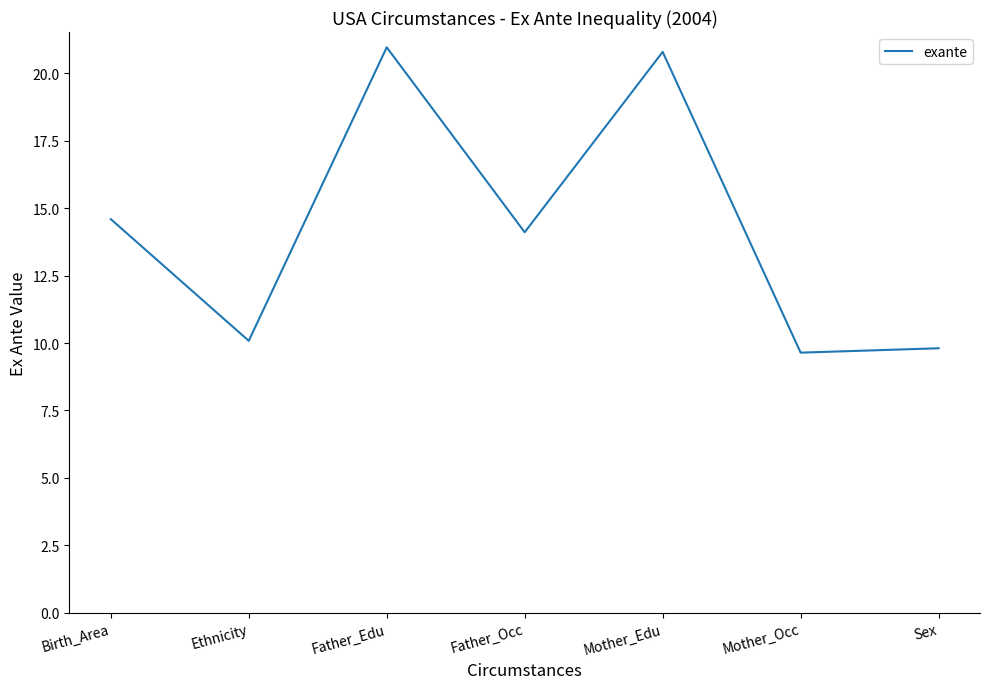

Does the chart display data point markers on the line(s)?

No